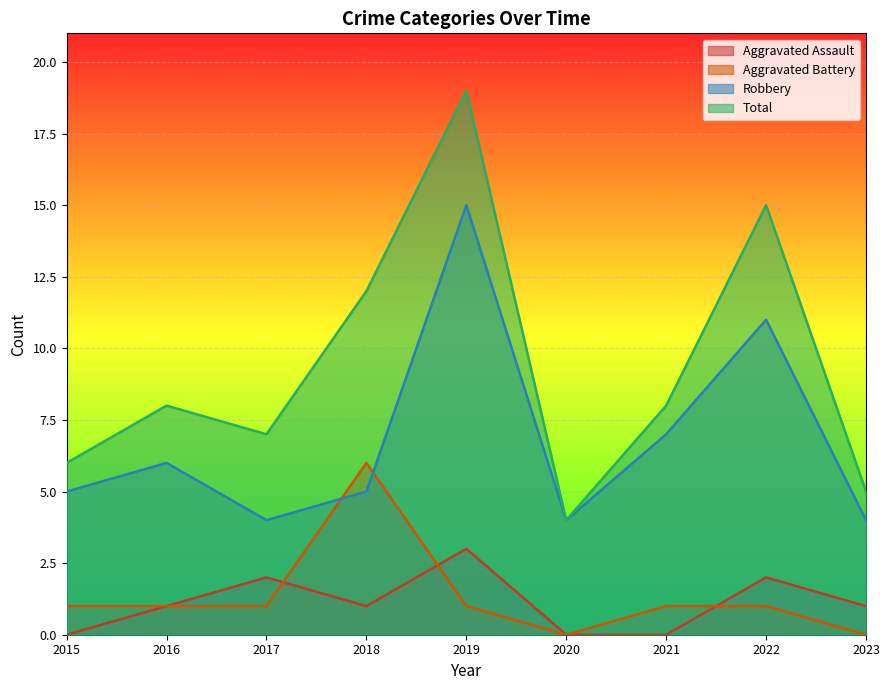

Which category has the highest value in the Robbery series?

2019